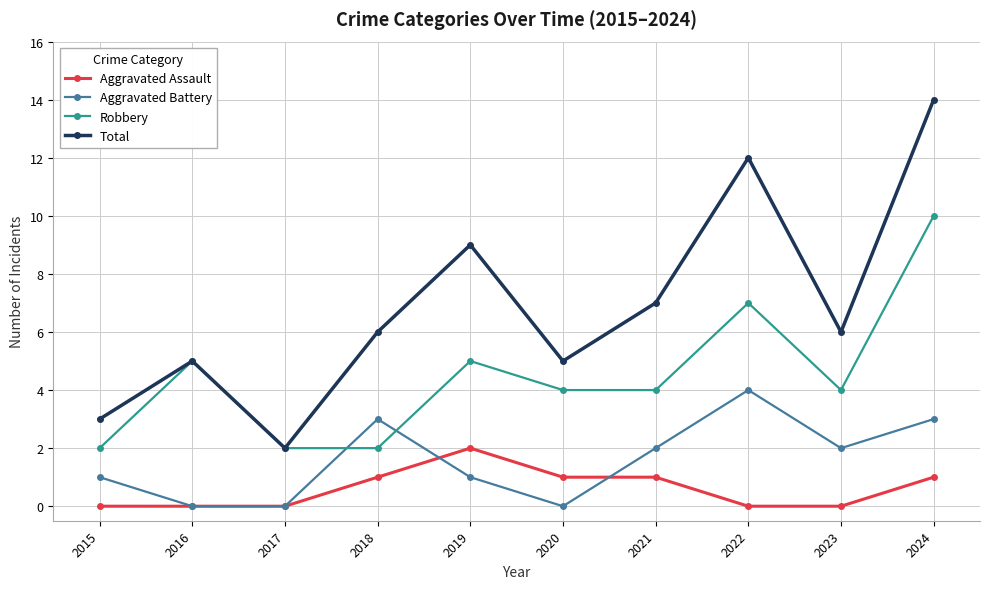

True or false: Total and Aggravated Battery cross at least once.

False